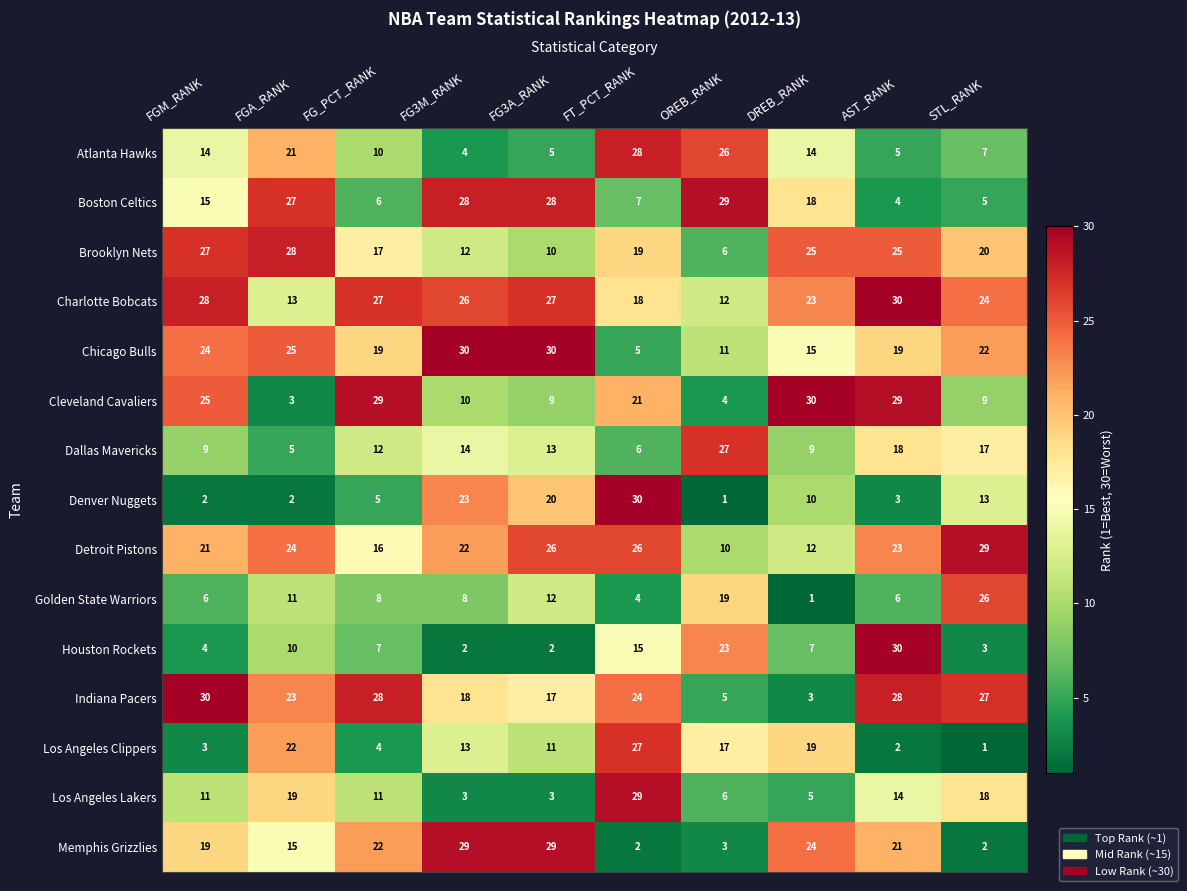

Is it true that Charlotte Bobcats equals 5 at DREB_RANK?

False